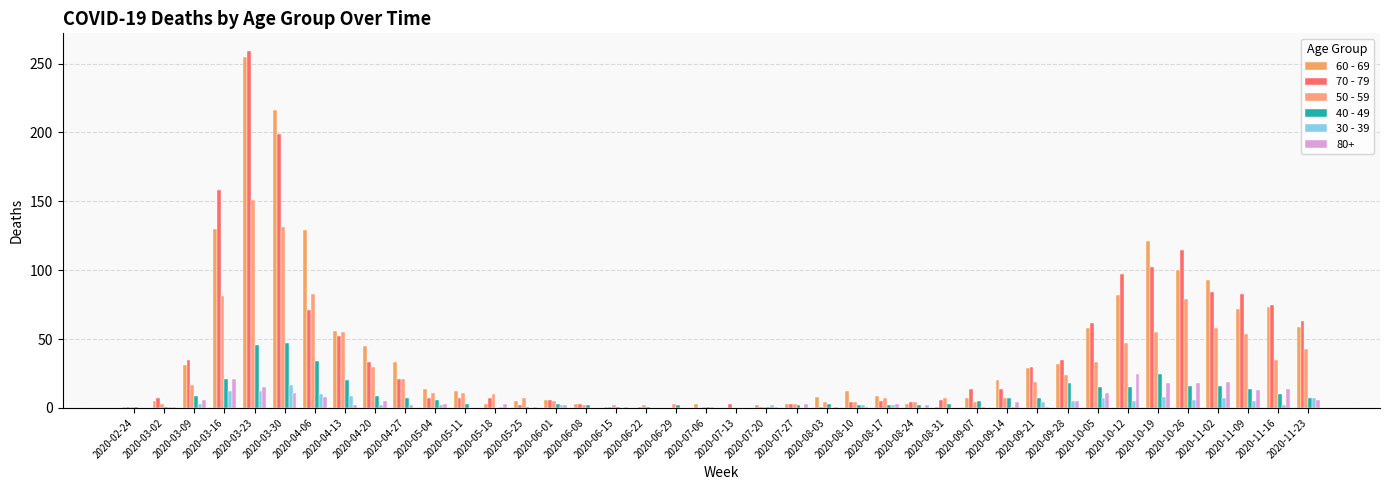

What is the sum of the 30 - 39 values at 2020-04-06 and 2020-09-07?

11